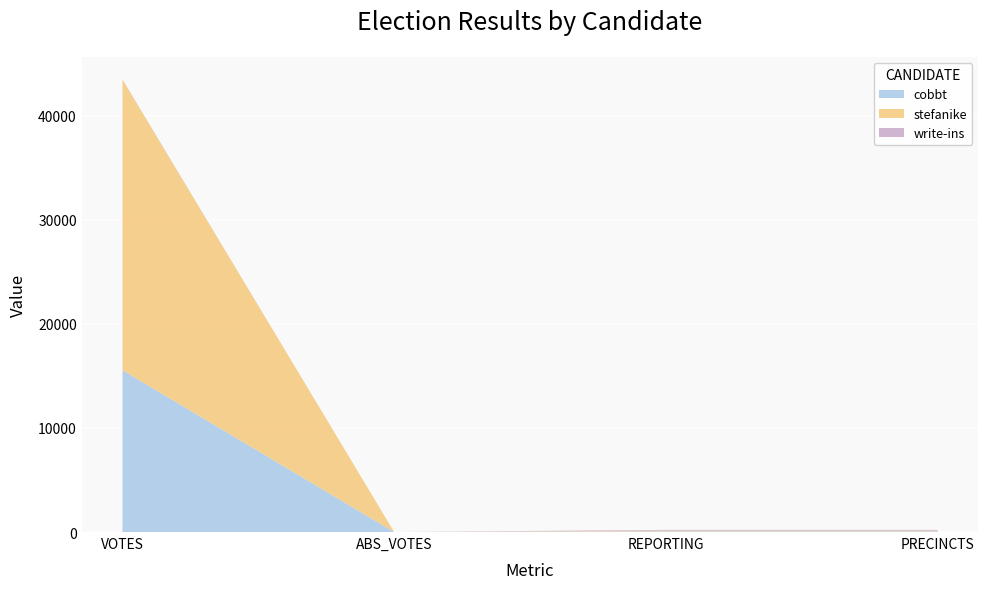

Reading left to right, what are all the values shown in this chart?

cobbt: VOTES=15554	ABS_VOTES=0	REPORTING=69	PRECINCTS=69
stefanike: VOTES=27925	ABS_VOTES=0	REPORTING=69	PRECINCTS=69
write-ins: VOTES=24	ABS_VOTES=0	REPORTING=69	PRECINCTS=69